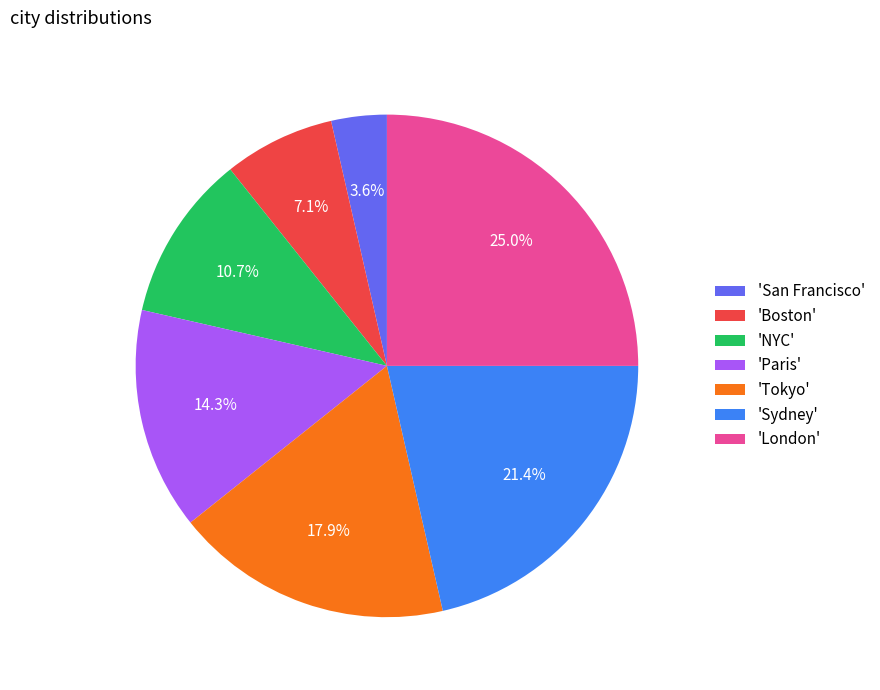

How many slices are in this pie chart?

7